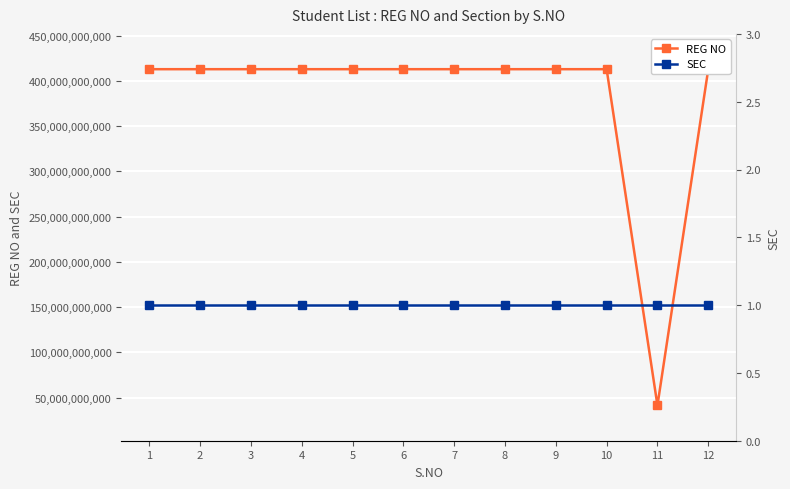

Rank the series by their maximum value, from lowest to highest.

SEC, REG NO